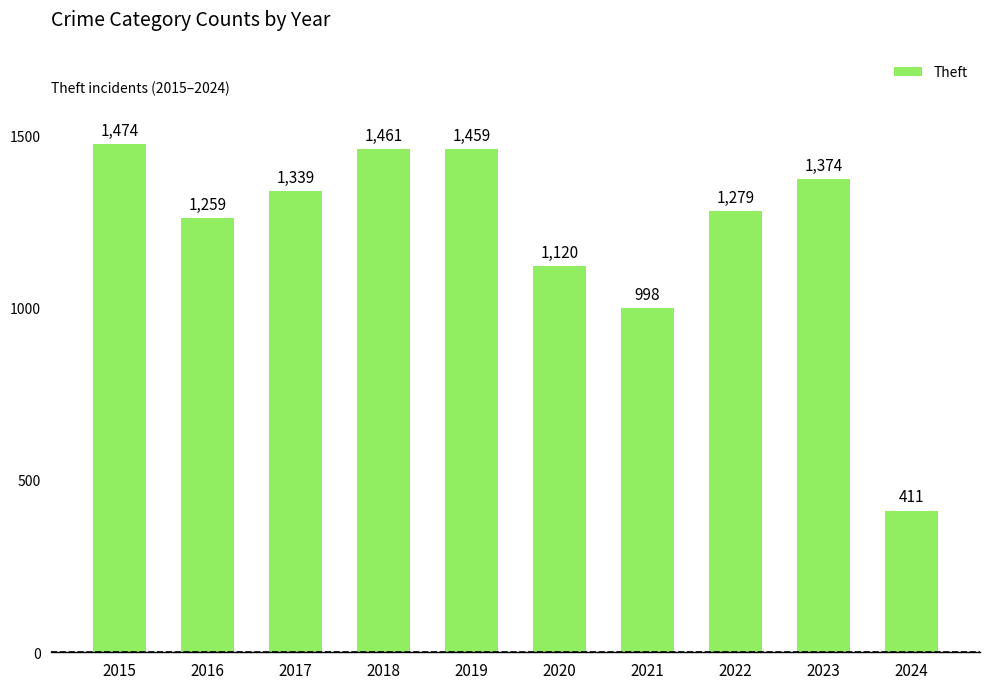

Between 2019 and 2018, which is larger?

2018